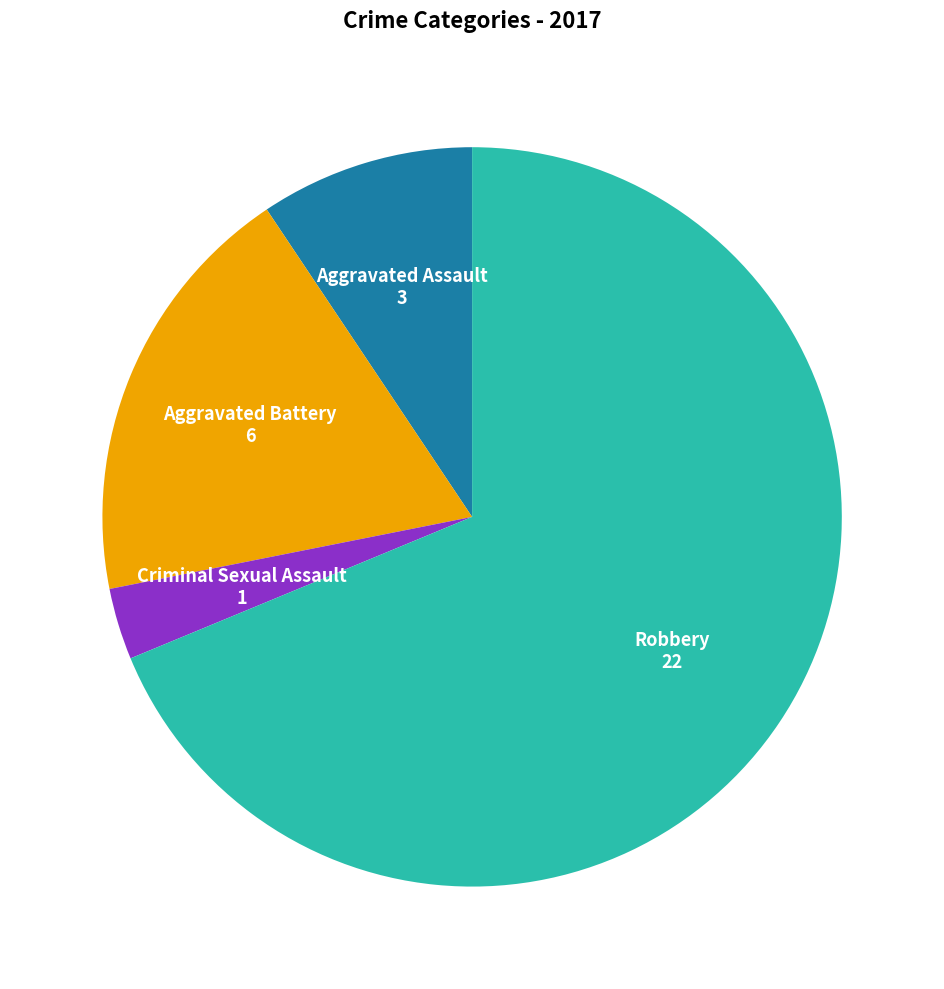

What is the largest slice in the pie chart?

Robbery